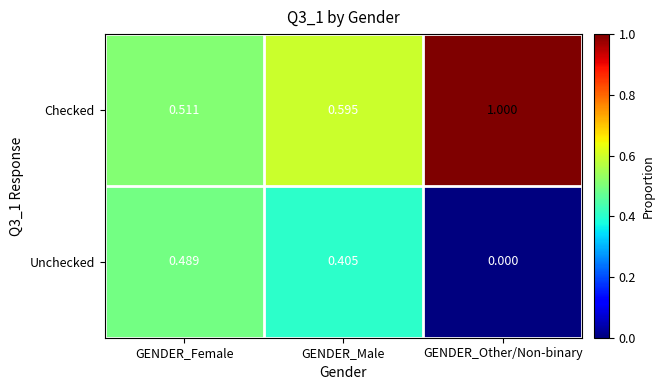

Which series has the largest total across all categories?

Checked